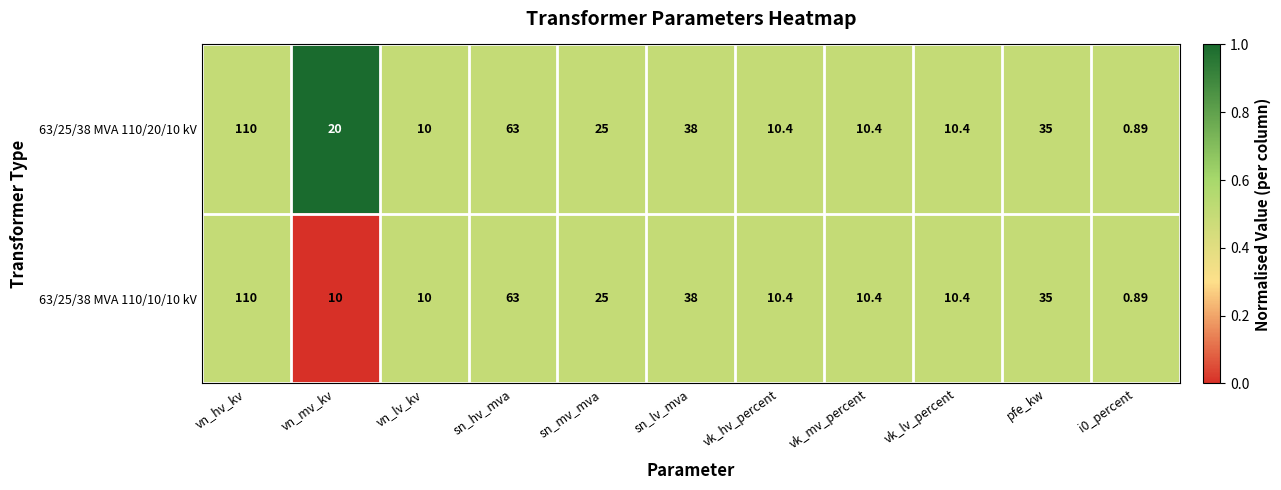

At which category is the sum across all series the highest?

vn_hv_kv